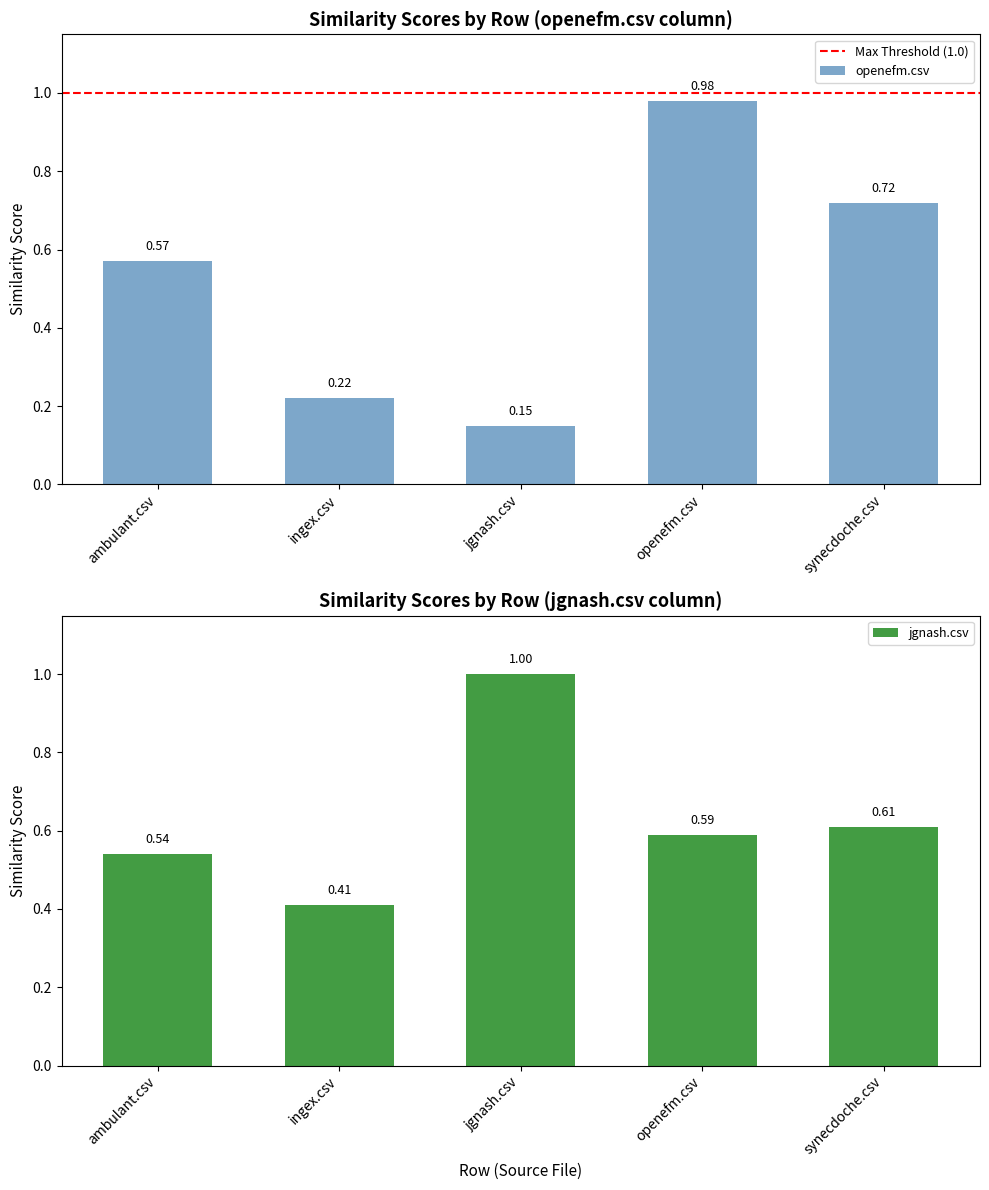

The synecdoche.csv series shows 0.2 at openefm.csv. True or false?

False